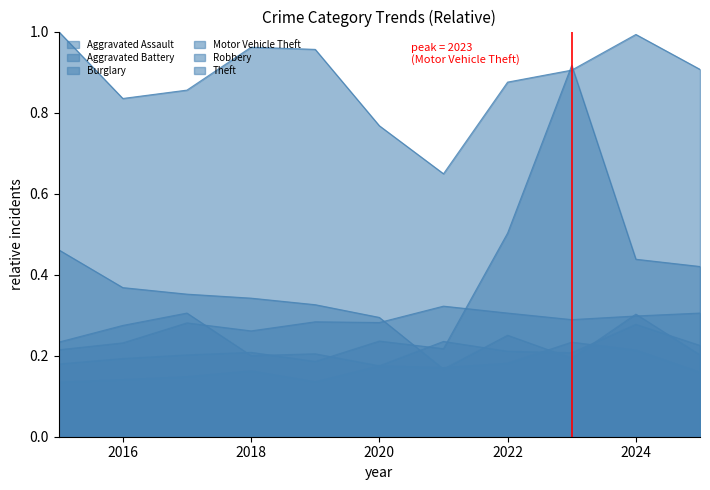

Between 2021 and 2025, which series saw the biggest shift?

Theft